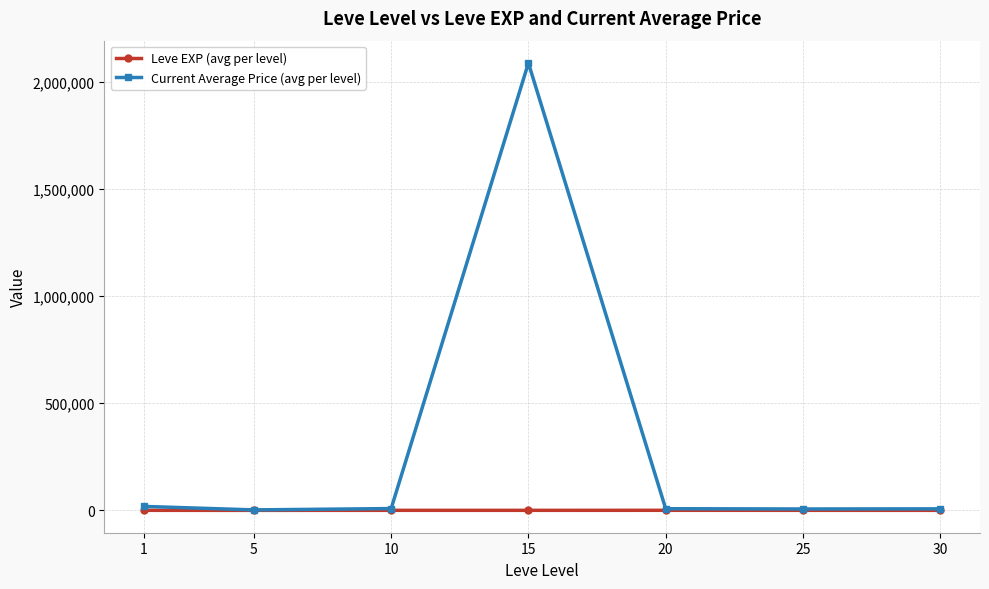

What is the sum of the Leve EXP (avg per level) values at 30 and 15?

990.0